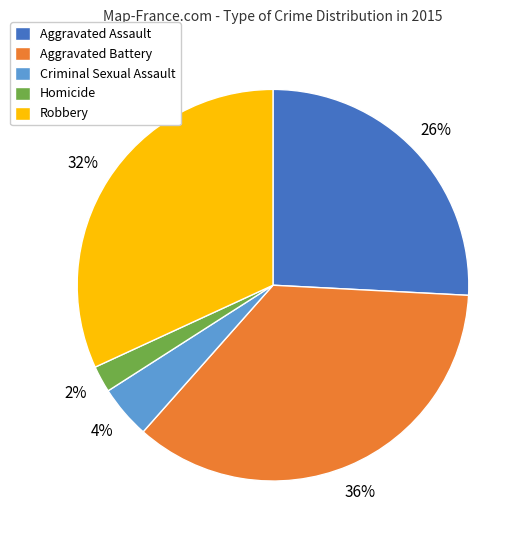

To the nearest percent, what is the combined percentage of Robbery and Homicide?

34%